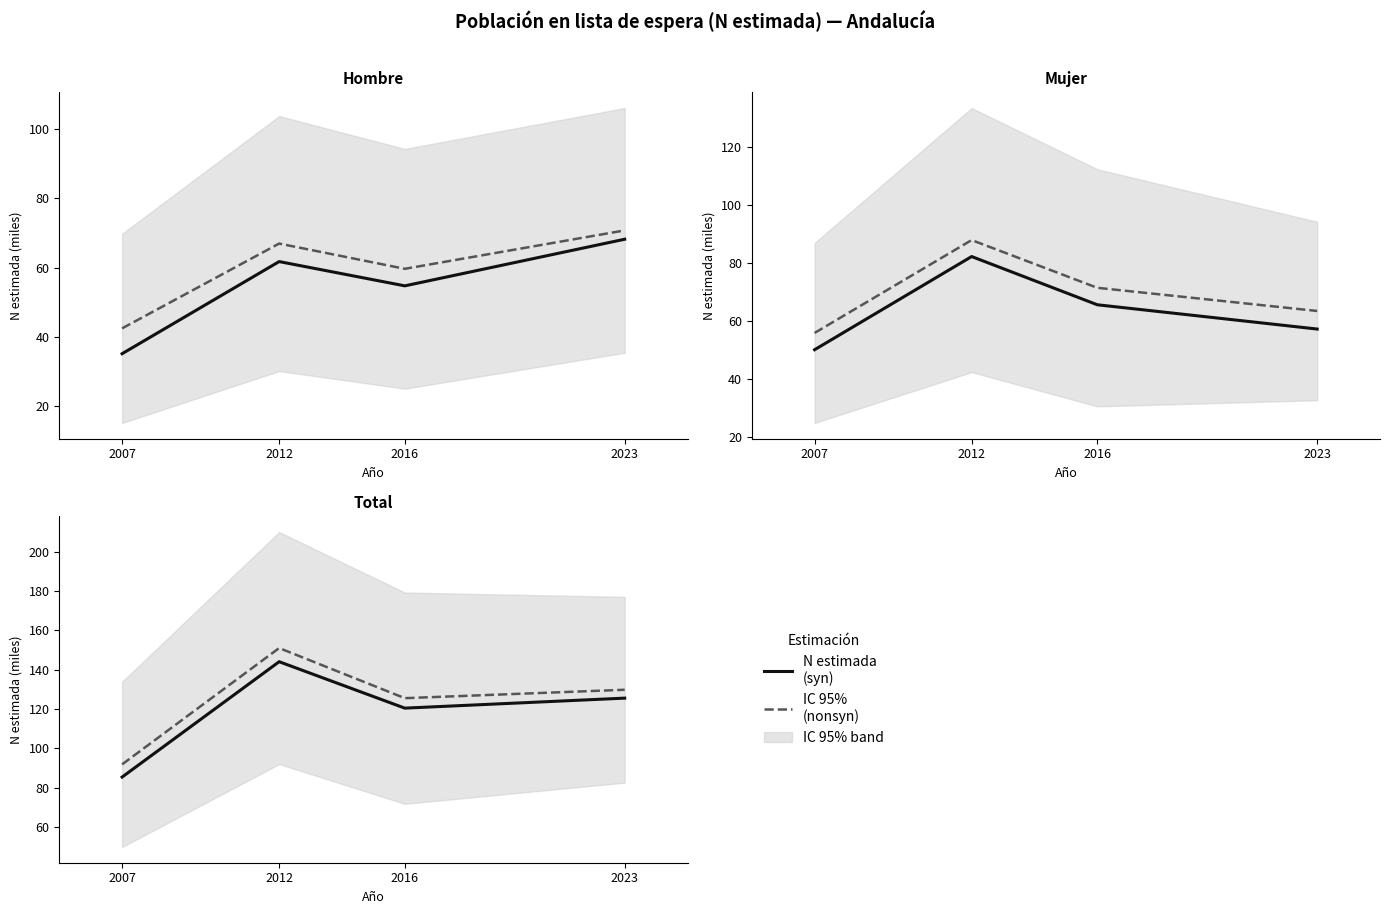

Is it true that N estimada (syn) equals 120.4 at 2016?

True